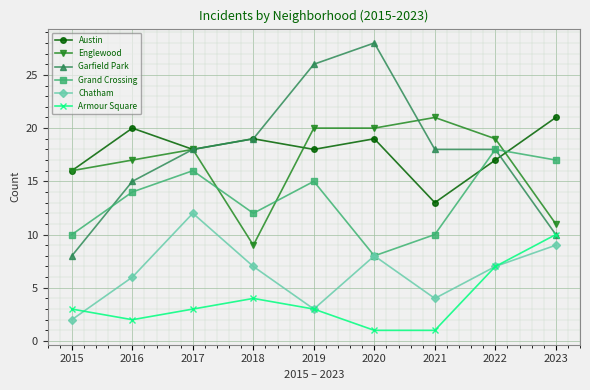

At which label does Chatham first exceed 7?

2017